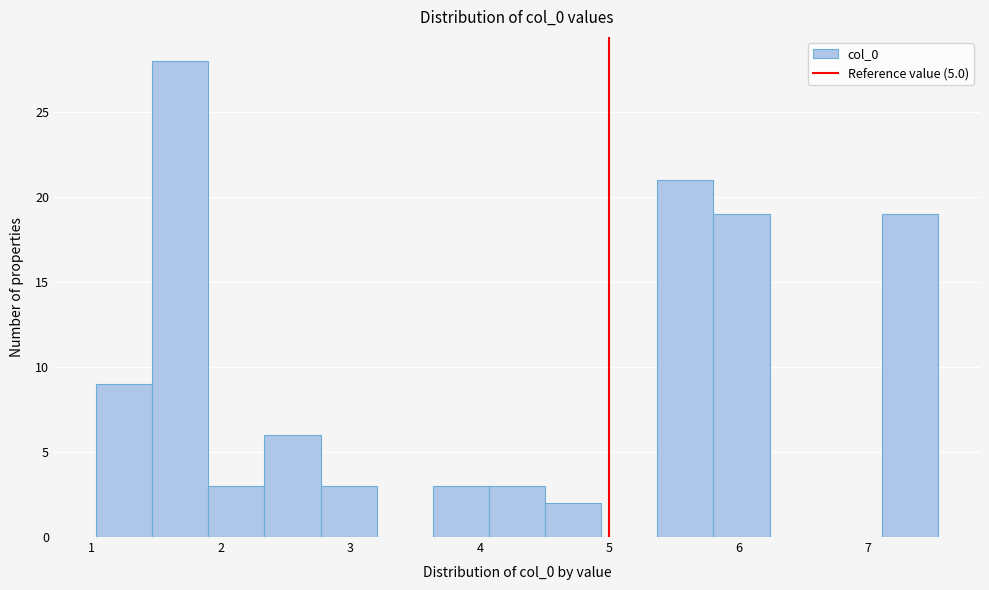

What is the height of the bar covering 4.1 to 4.5 on the x-axis? Neither the bar edges nor the heights are printed on the chart, so give them approximately, as read against the axes.

3